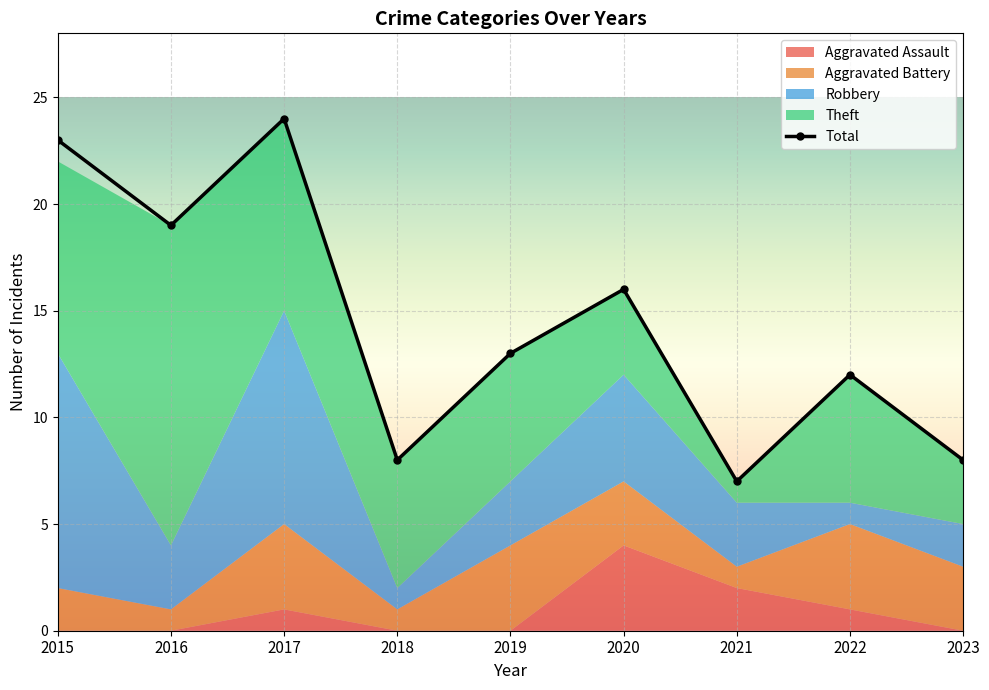

Which has a higher value, 2016 or 2018?

2016